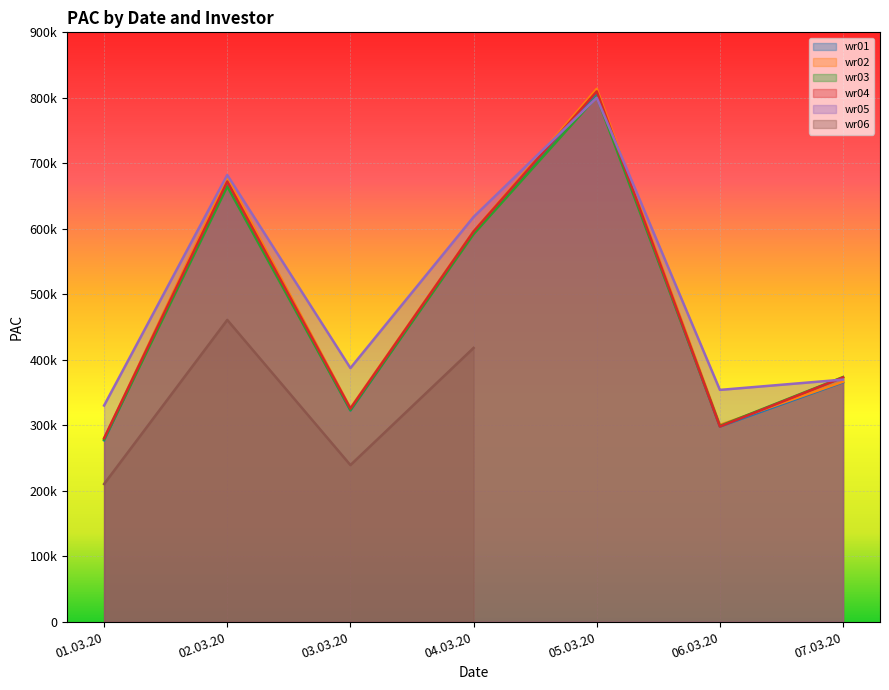

Which series has the largest range (max minus min)?

wr02